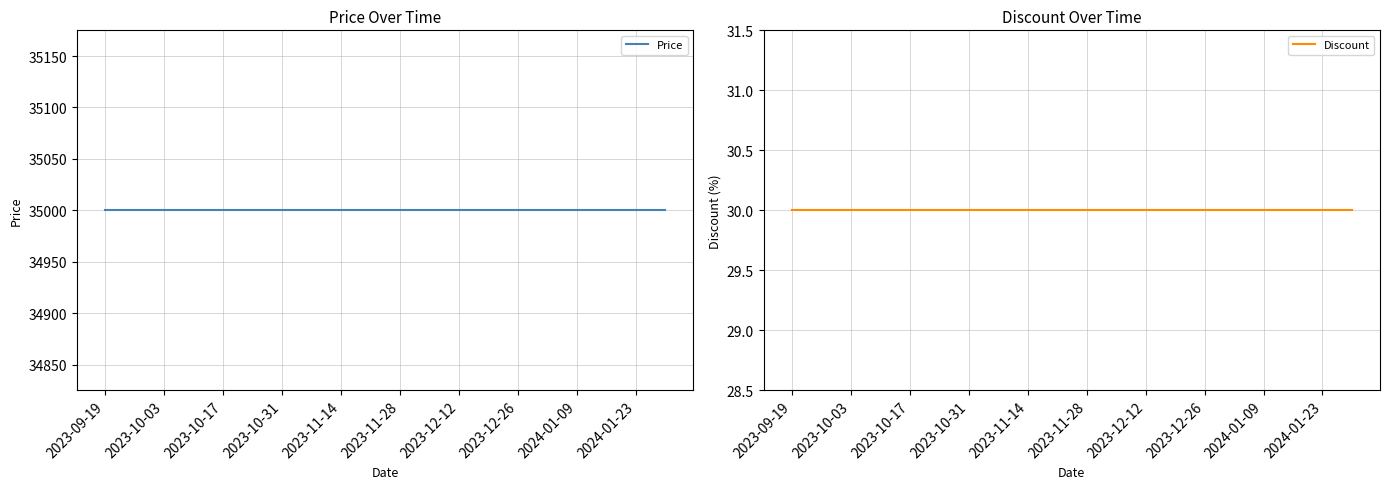

Reading left to right, what are all the values shown in this chart?

Price: 35000	35000	35000	35000	35000	35000	35000	35000	35000	35000	35000	35000	35000	35000	35000	35000	35000	35000	35000	35000
Discount: 30	30	30	30	30	30	30	30	30	30	30	30	30	30	30	30	30	30	30	30